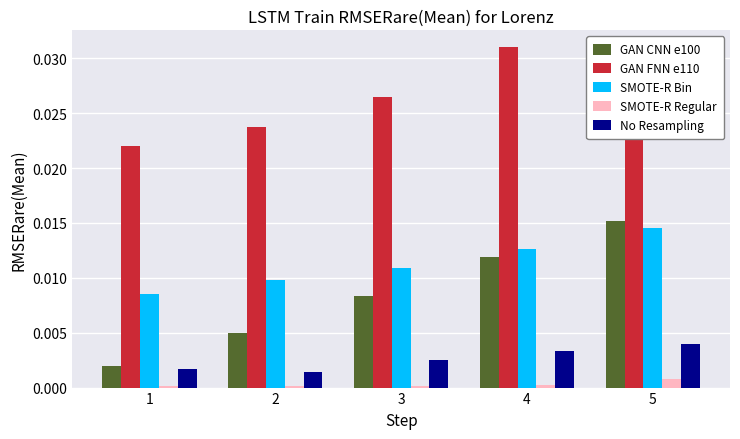

At which category does the chart reach its peak across all series?

4